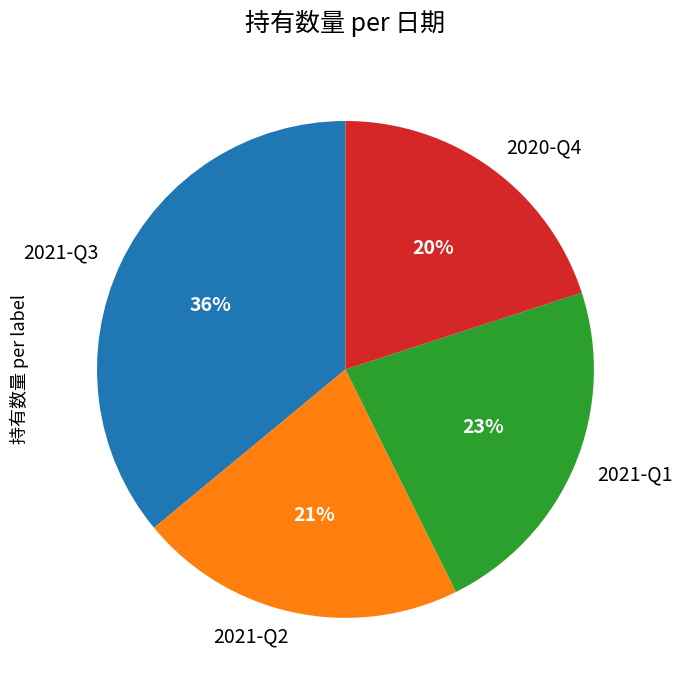

Is the sum of 2020-Q4 and 2021-Q1 greater than half?

No